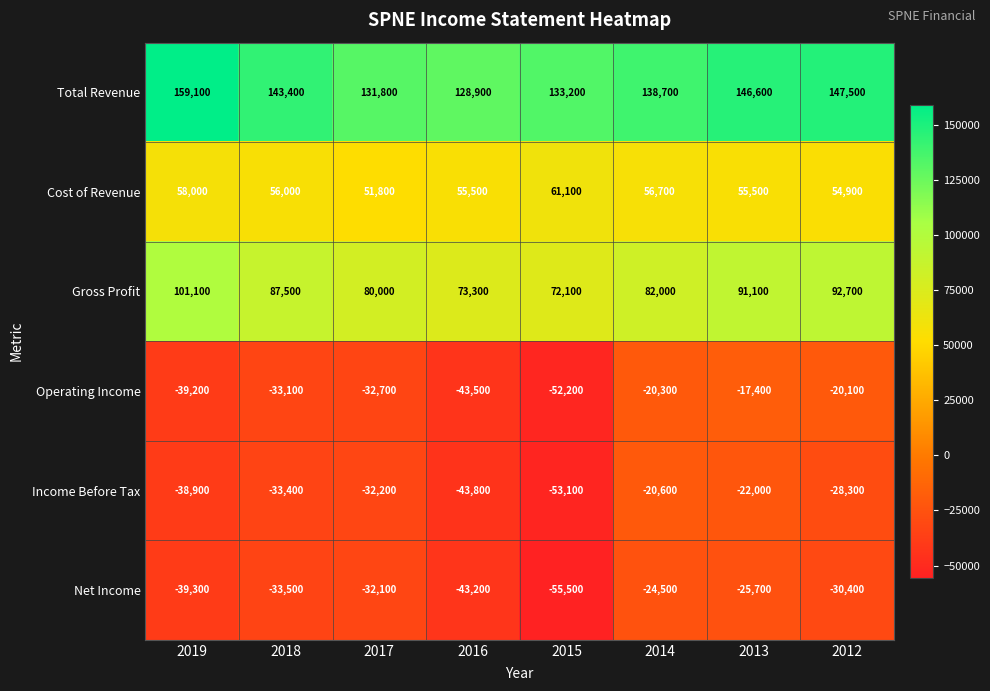

At how many categories does at least one series exceed 40463?

8